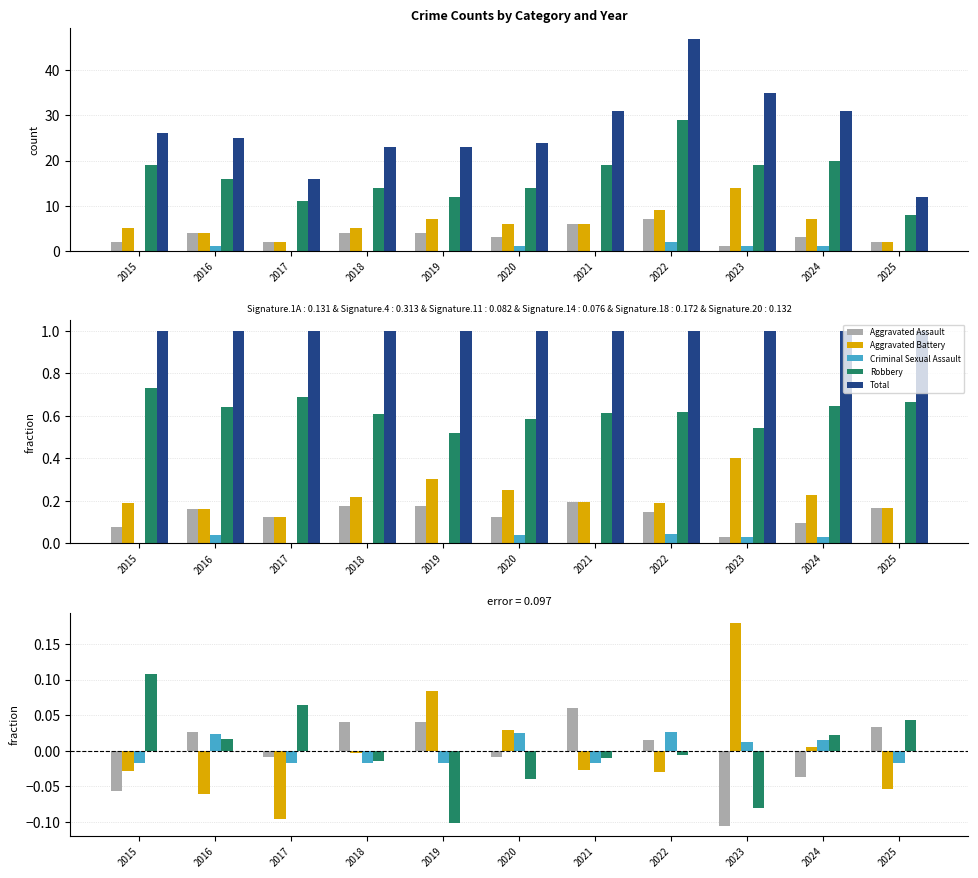

How many groups of bars are there?

11